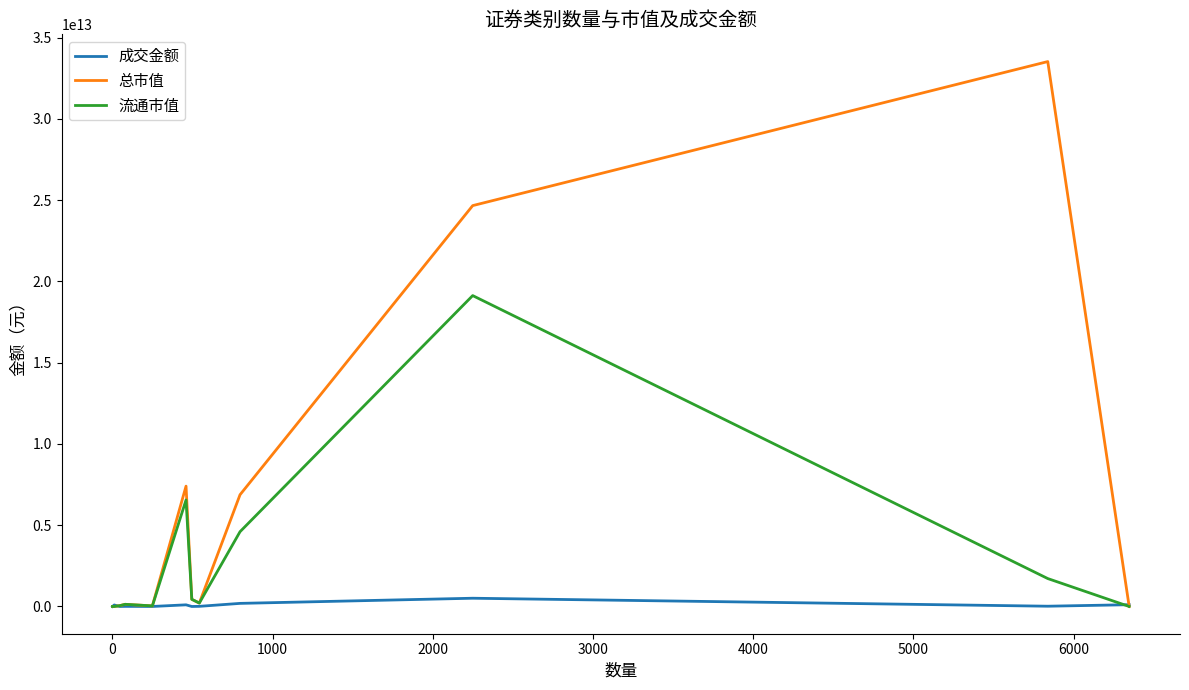

List the series in order of their overall mean, highest first.

总市值, 流通市值, 成交金额